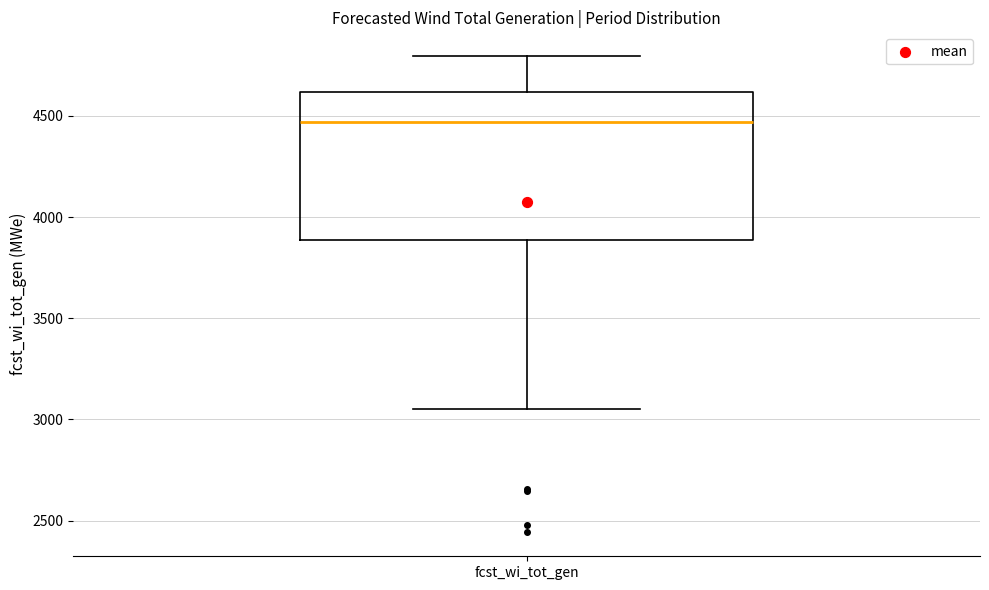

Read this box plot against the y-axis: the position of the median line, the range covered by the box, and the ends of both whiskers. The values are not printed on the chart, so give them approximately, as read against the axis.

median 4450, box 3900 to 4600, whiskers 3050 to 4800